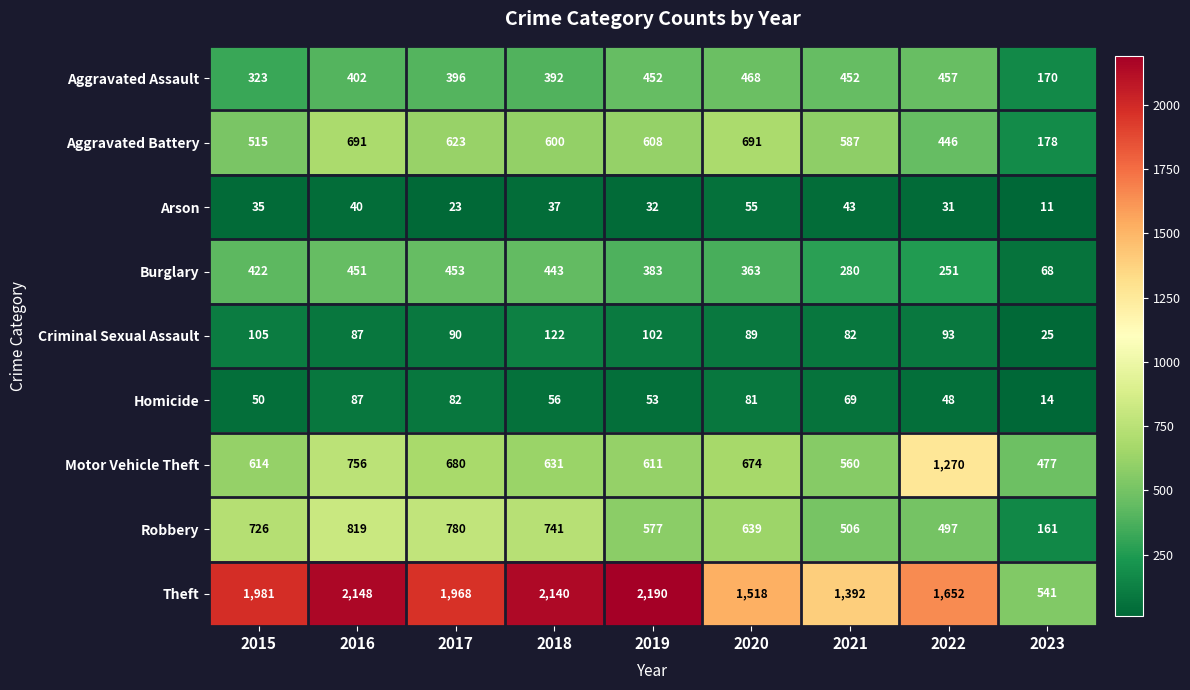

At 2020, list the series in order from smallest to largest.

Arson, Homicide, Criminal Sexual Assault, Burglary, Aggravated Assault, Robbery, Motor Vehicle Theft, Aggravated Battery, Theft